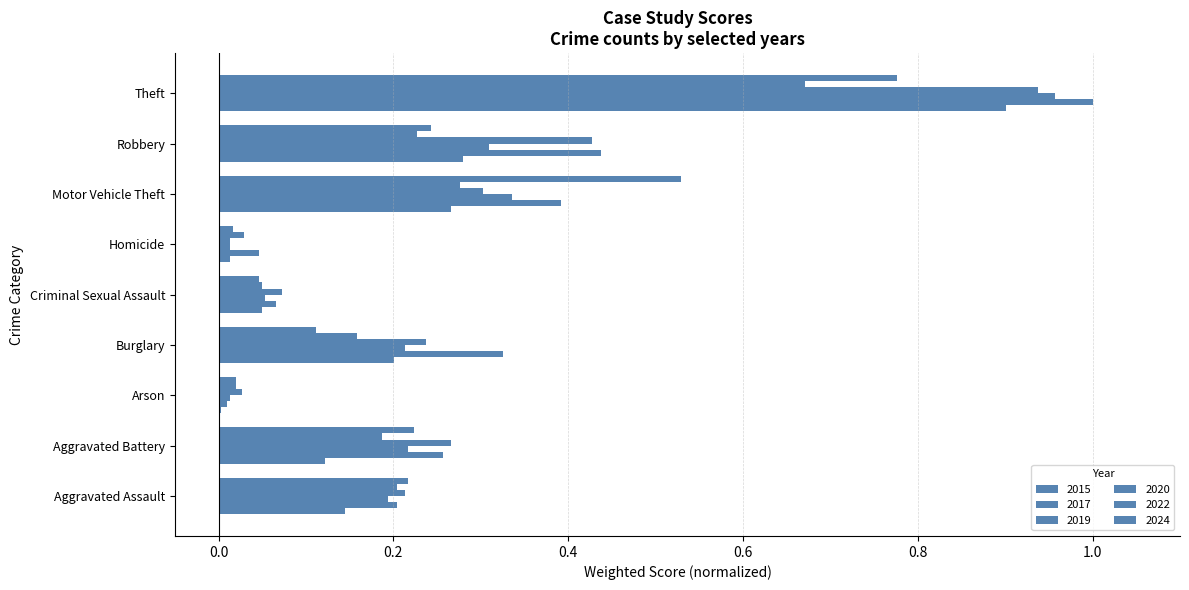

How many distinct data groups are displayed?

6